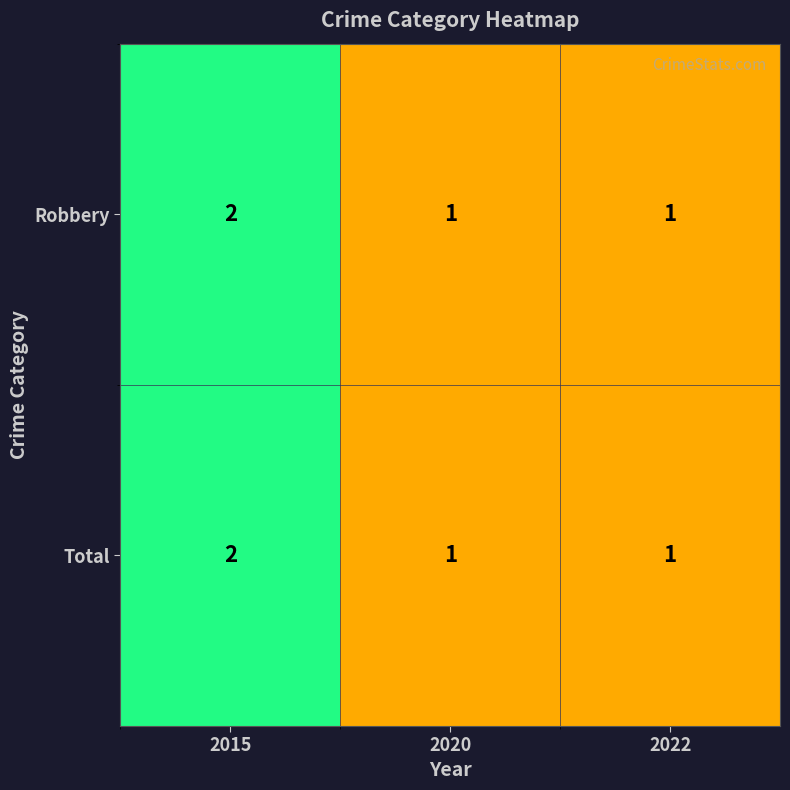

What is the total value across all series at 2015?

4